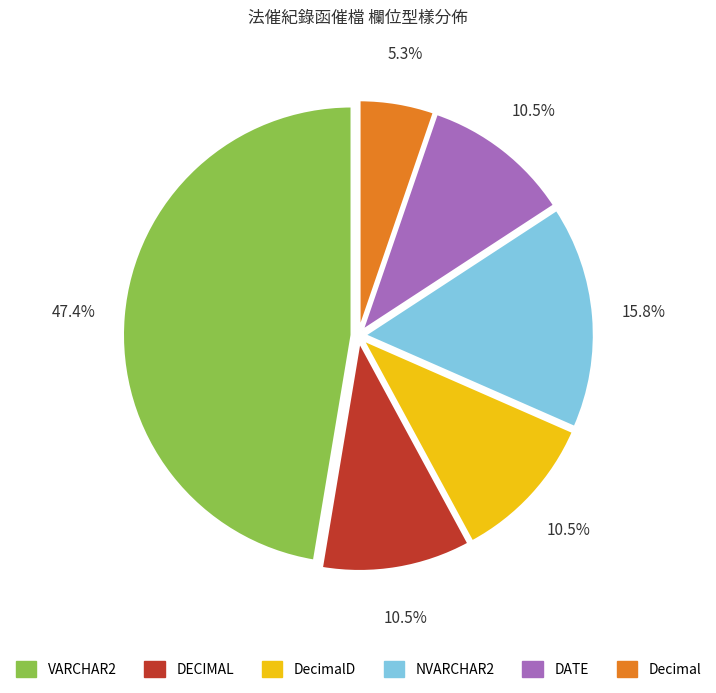

How many segments does this pie chart have?

6